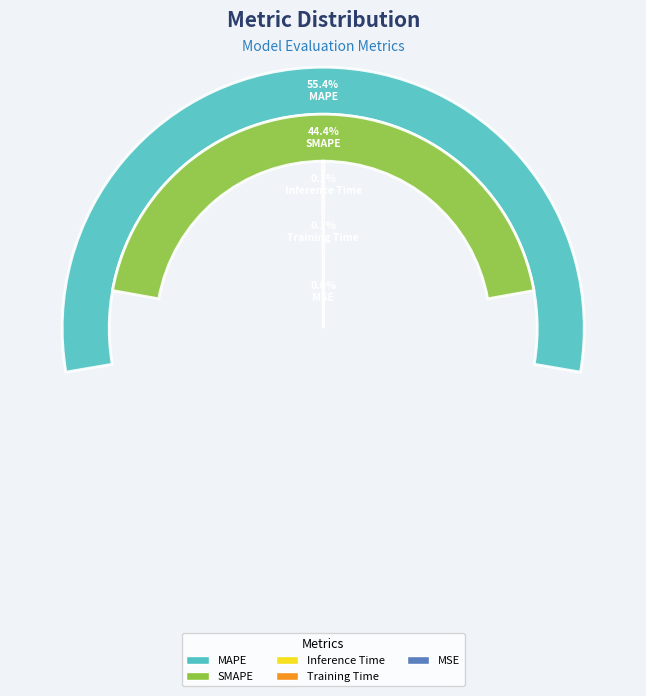

True or false: MAPE accounts for 47% of the total.

False